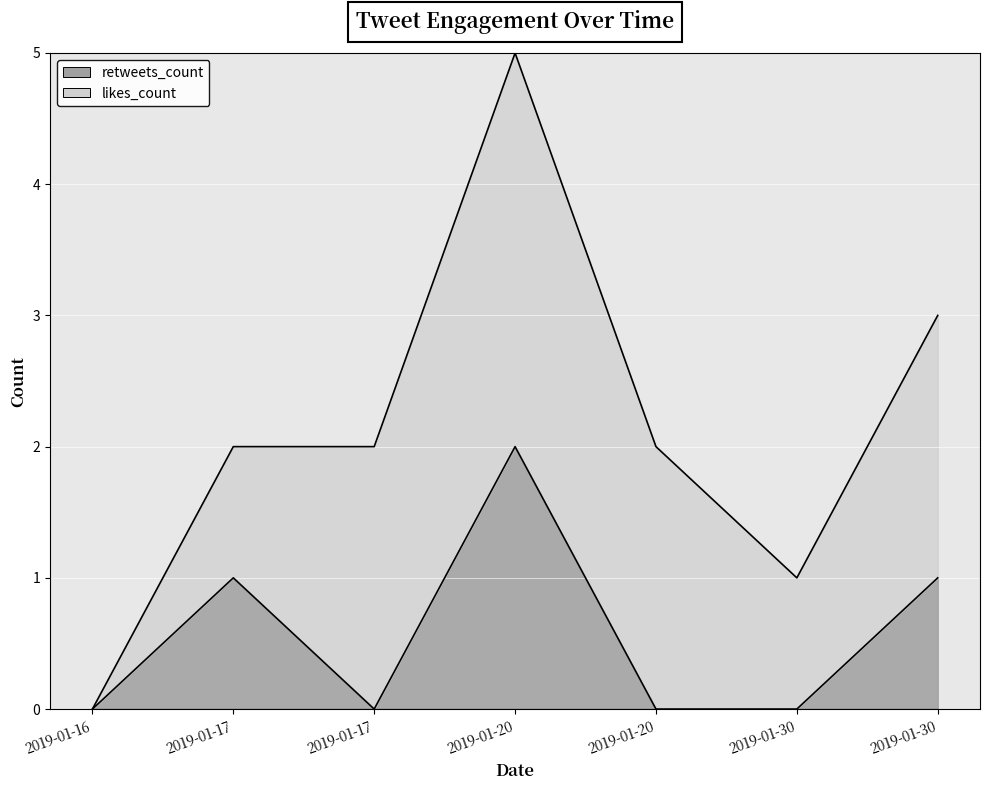

What is the change in value from 2019-01-16 to 2019-01-17?

+1